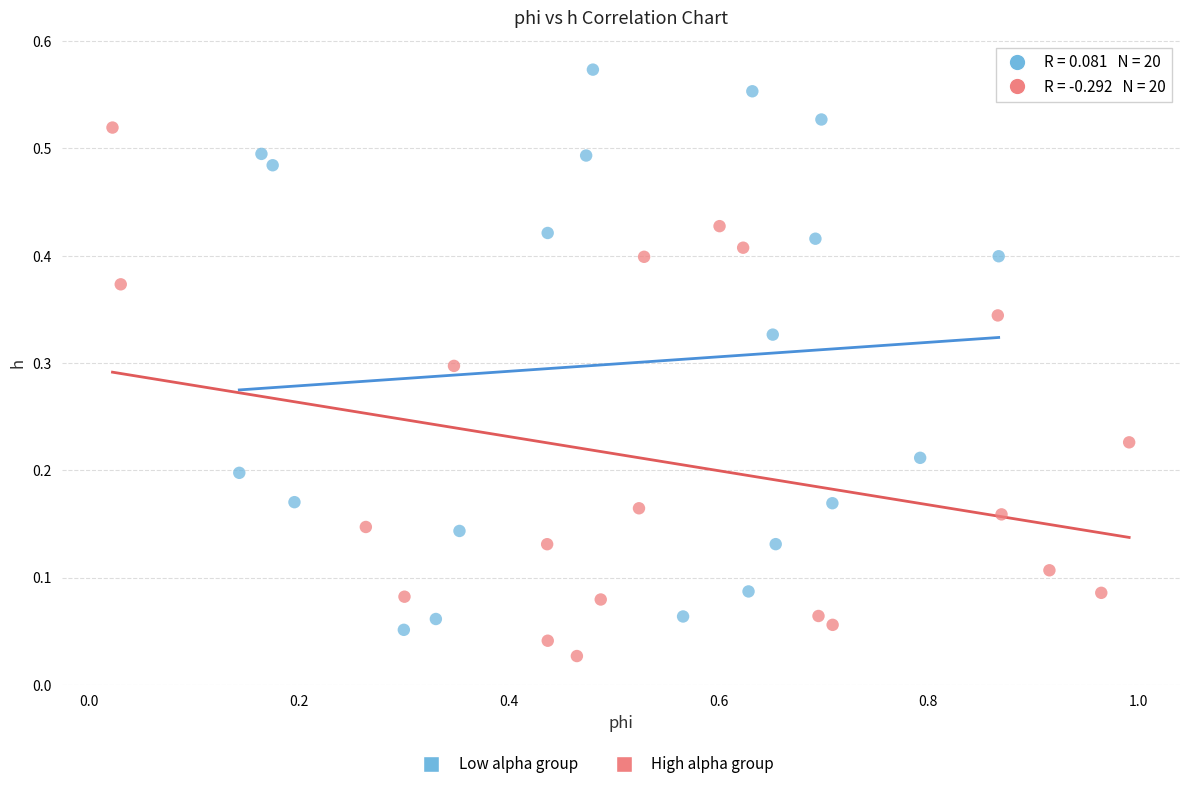

Which series has the largest Y range (max minus min)?

Low alpha group